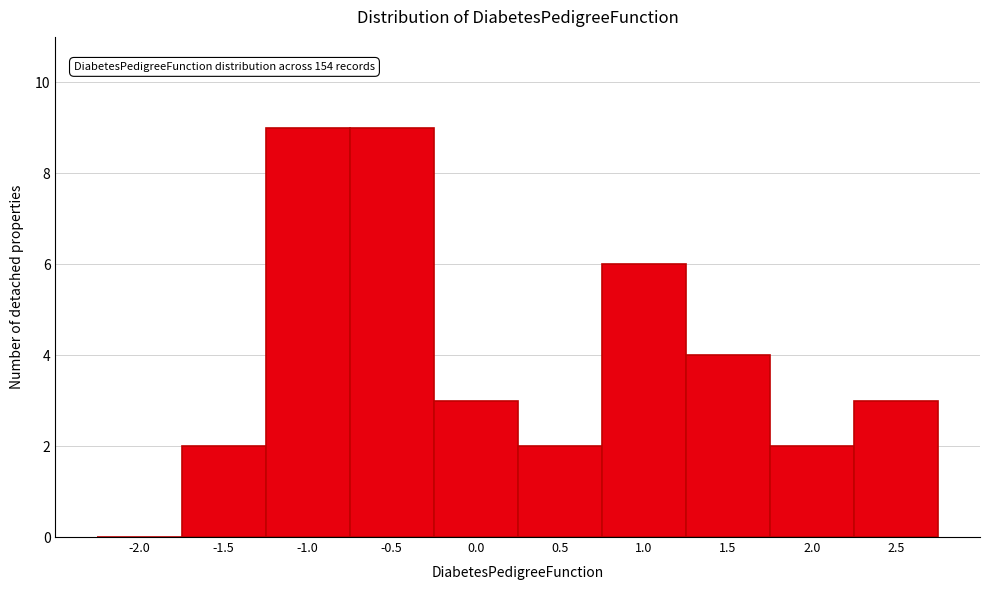

Reading left to right, transcribe all the data shown in this chart.

-2.0=0	-1.5=2	-1.0=9	-0.5=9	0.0=3	0.5=2	1.0=6	1.5=4	2.0=2	2.5=3